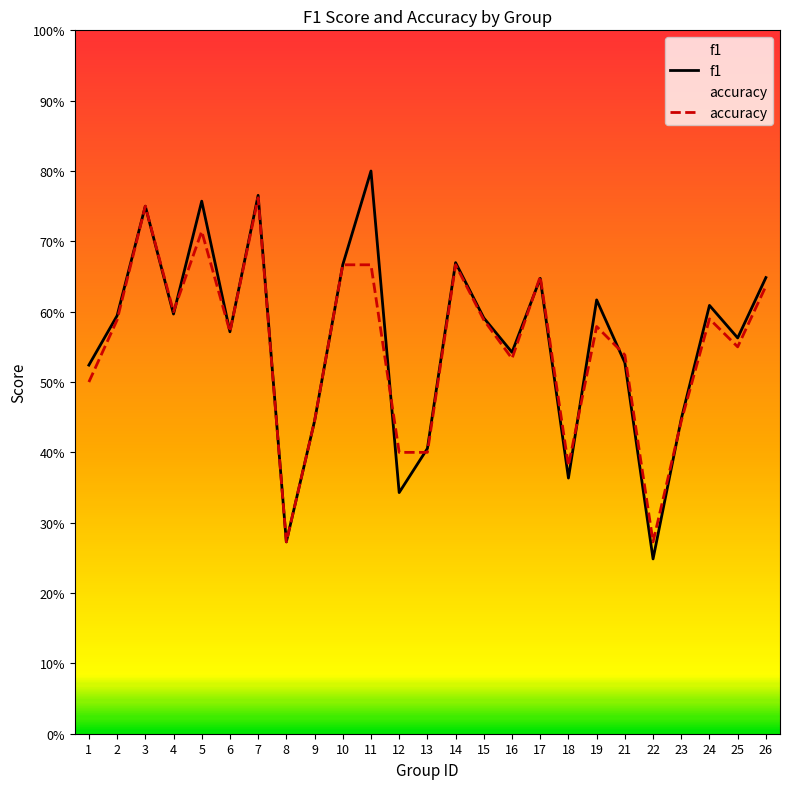

Where is the first local maximum for f1?

3